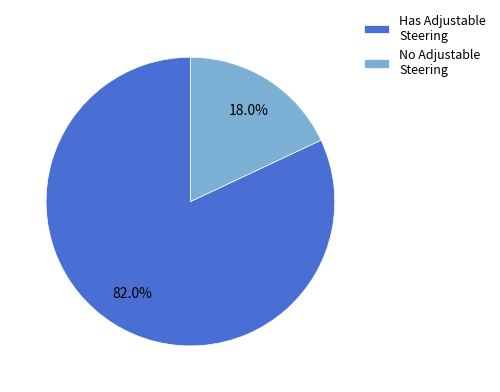

Is there any slice that represents more than half of the pie?

Yes